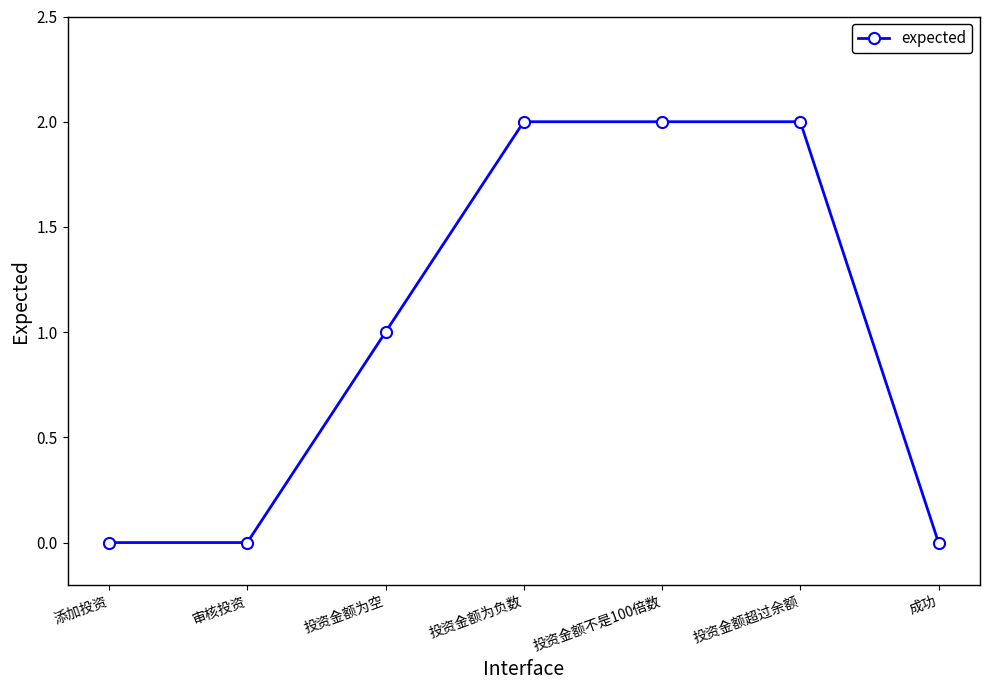

What is the ratio of the value at 投资金额为空 to the value at 投资金额为负数?

0.5